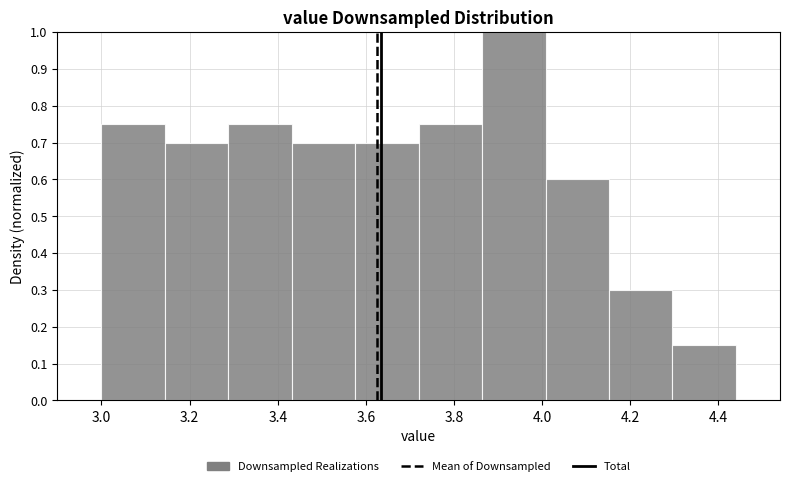

Reading left to right, transcribe this chart: for each bar, give the range it covers on the x-axis and its height. Neither the bar edges nor the heights are printed on the chart, so give them approximately, as read against the axes.

3.000 to 3.144: 0.75
3.144 to 3.288: 0.70
3.288 to 3.432: 0.75
3.432 to 3.576: 0.70
3.576 to 3.720: 0.70
3.720 to 3.864: 0.75
3.864 to 4.008: 1.00
4.008 to 4.152: 0.60
4.152 to 4.296: 0.30
4.296 to 4.440: 0.15